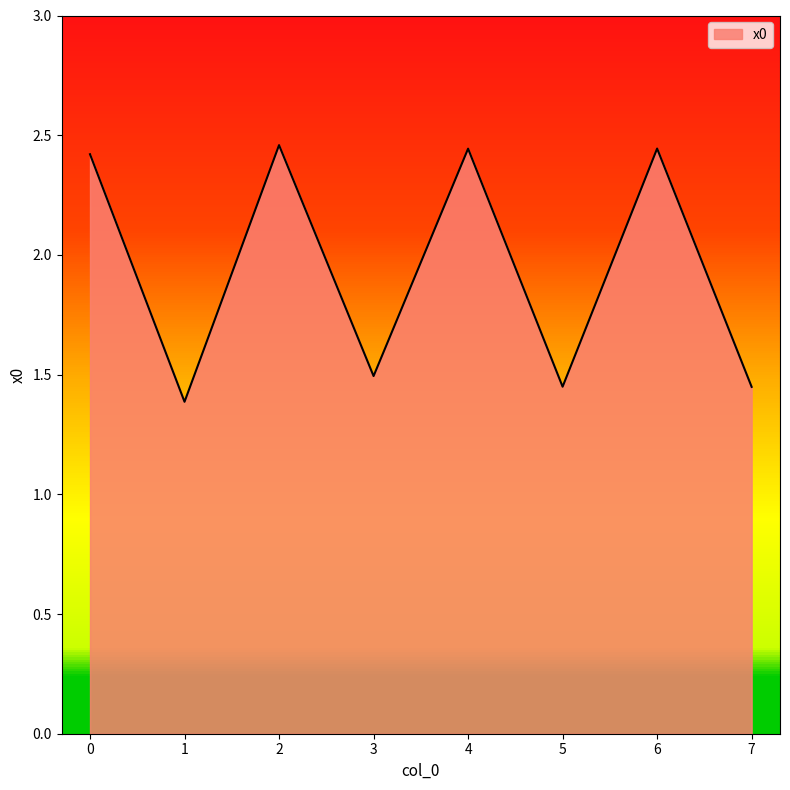

What is the change in value from 0 to 7?

-1.0